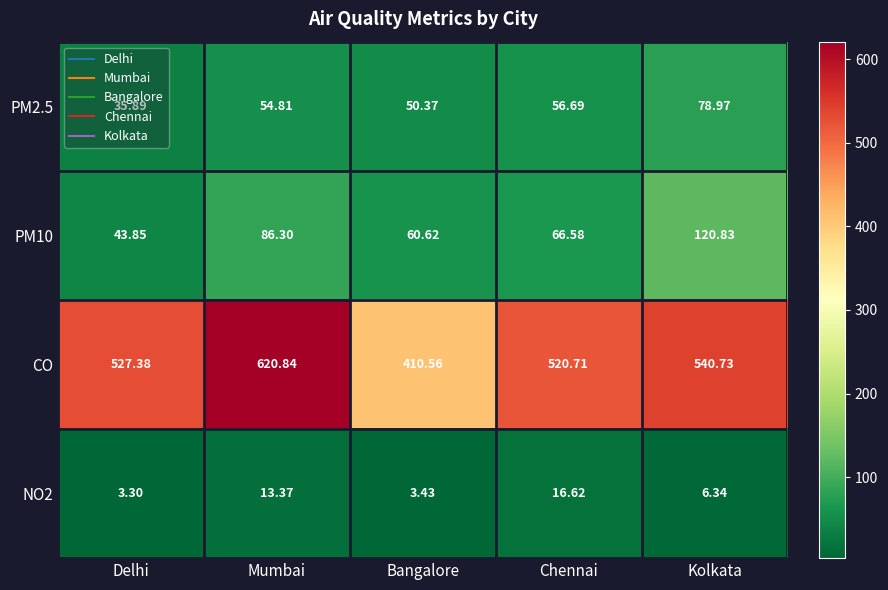

At which category is the sum across all series the highest?

Mumbai